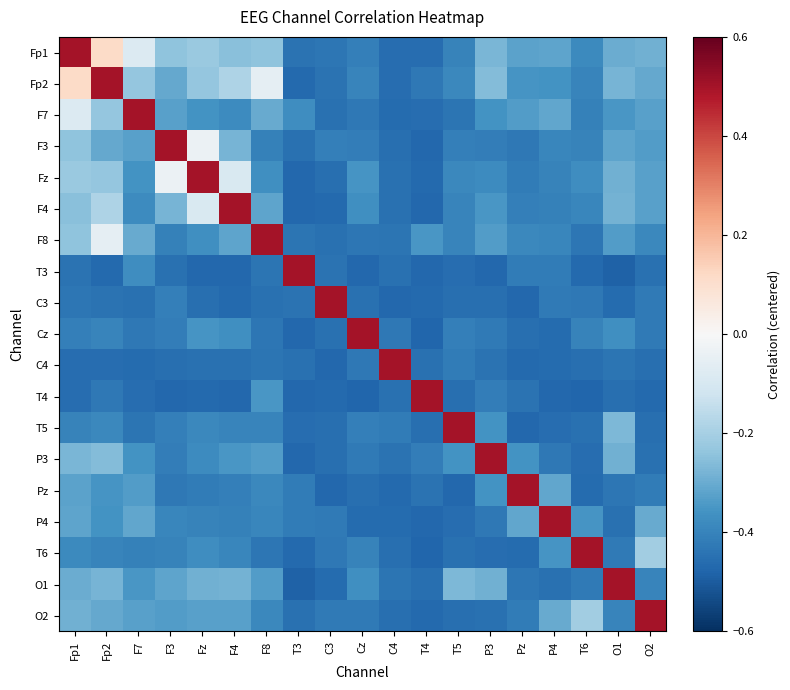

How many data points does each series have?

19